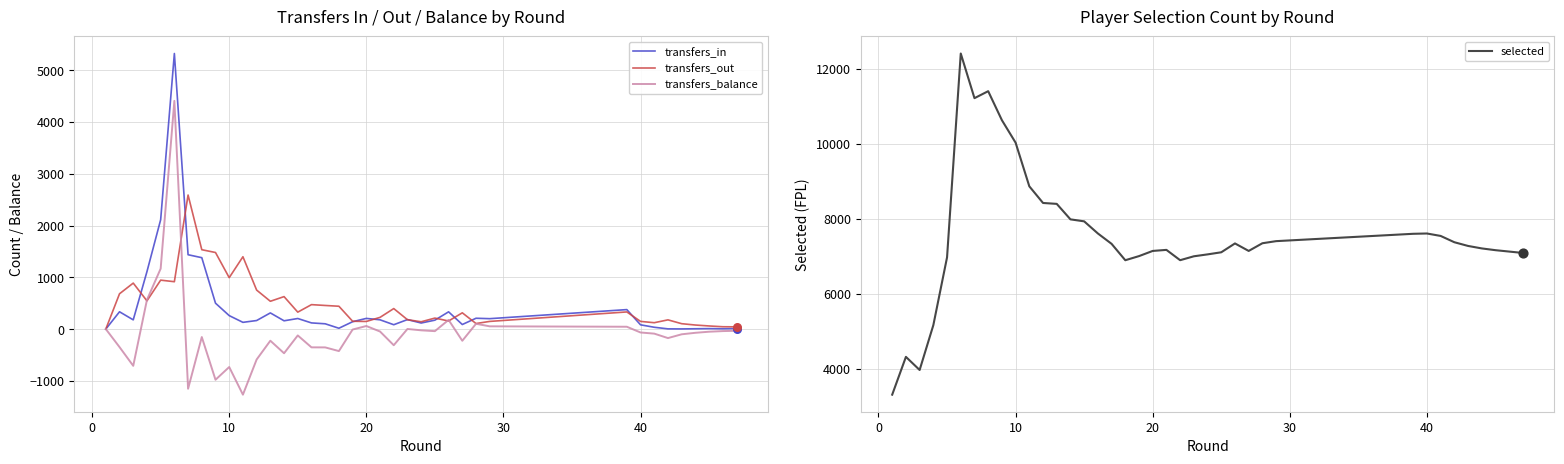

What is the maximum value for transfers_in?

5323